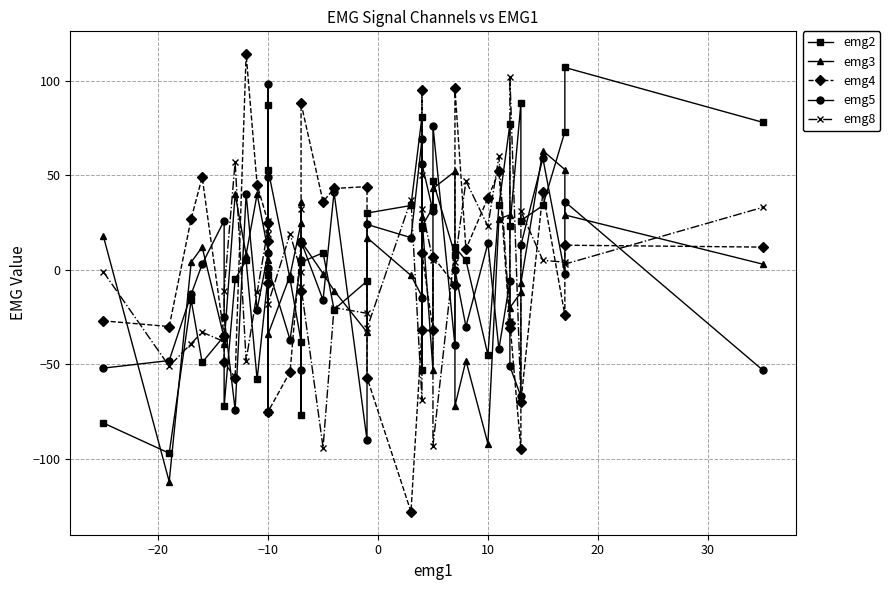

How many interior local valleys does the emg4 series have?

12